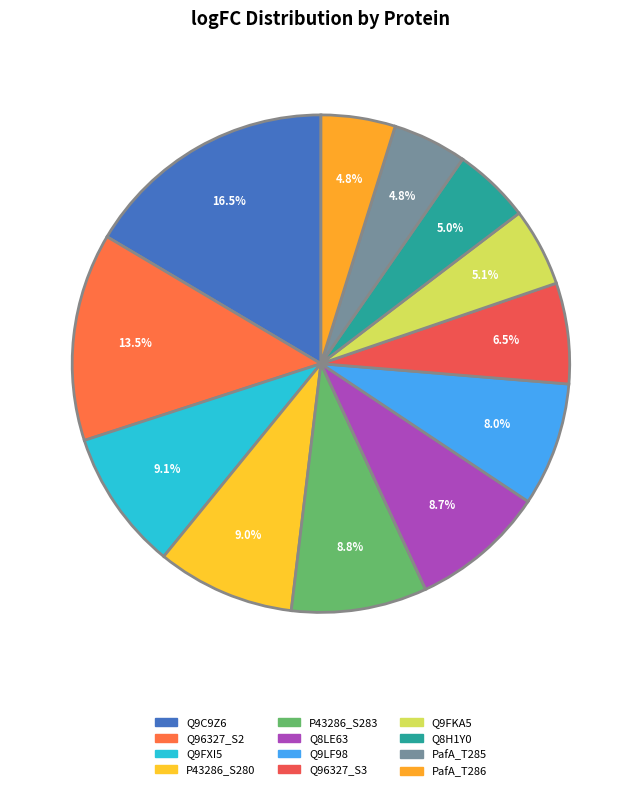

To the nearest percent, what is the difference between the Q96327_S3 and PafA_T285 slice percentages?

2%